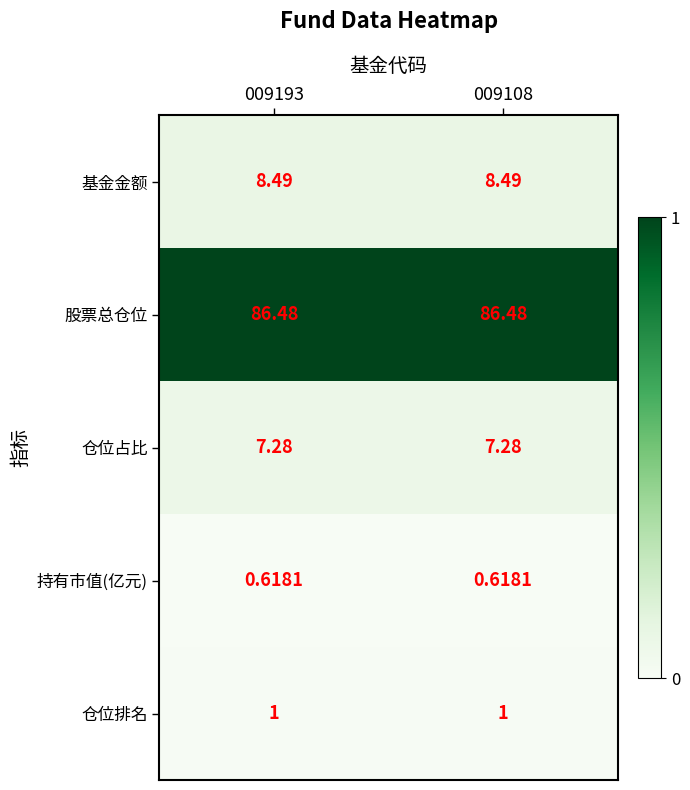

Which series has the largest total across all categories?

股票总仓位